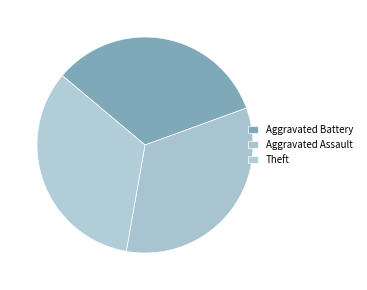

What percentage is the Theft slice, to the nearest percent?

33%